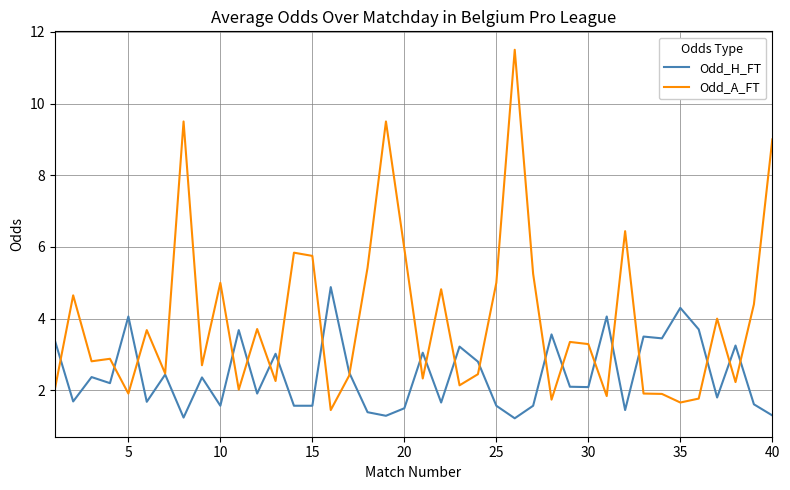

What is the minimum value shown in the chart?

1.2